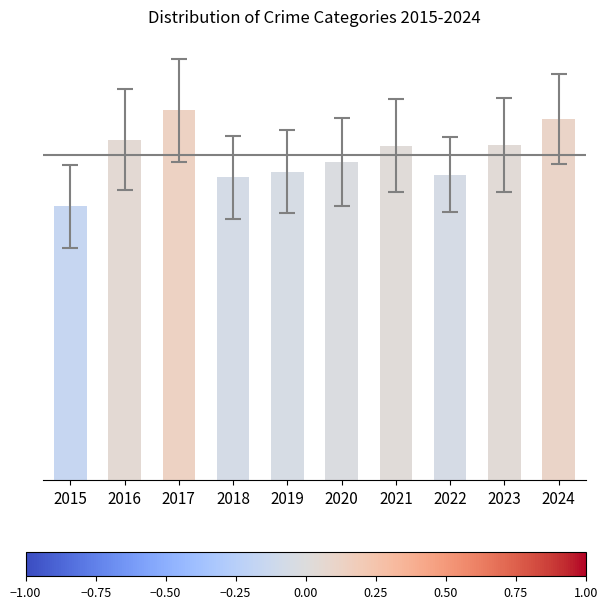

What is the sum of all values?

4498